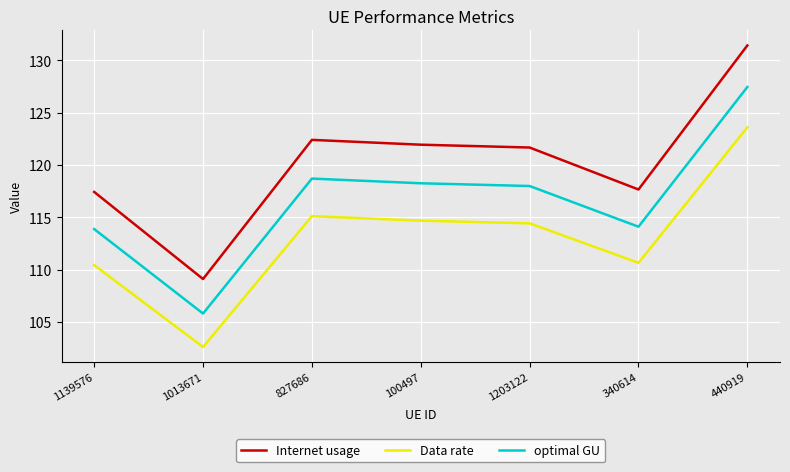

In Internet usage, how many points are higher than both neighbors (excluding endpoints)?

1